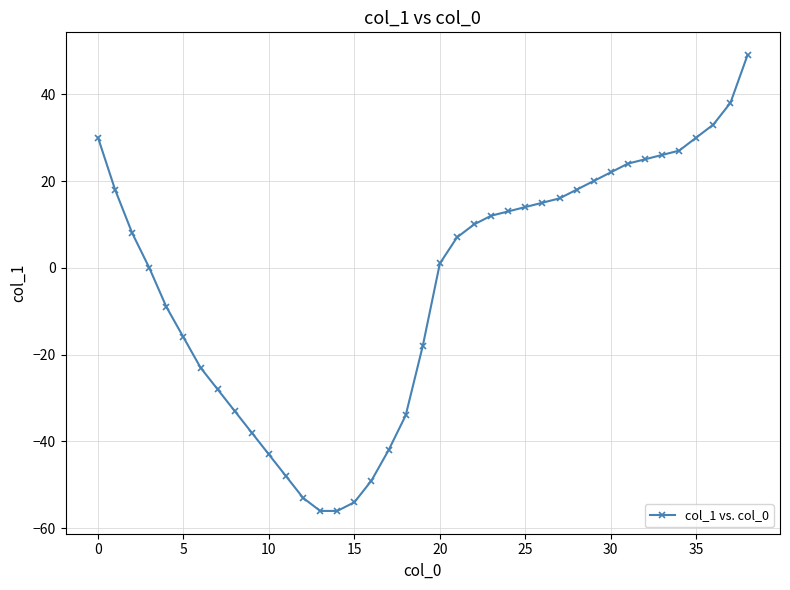

Does the chart display data point markers on the line(s)?

Yes